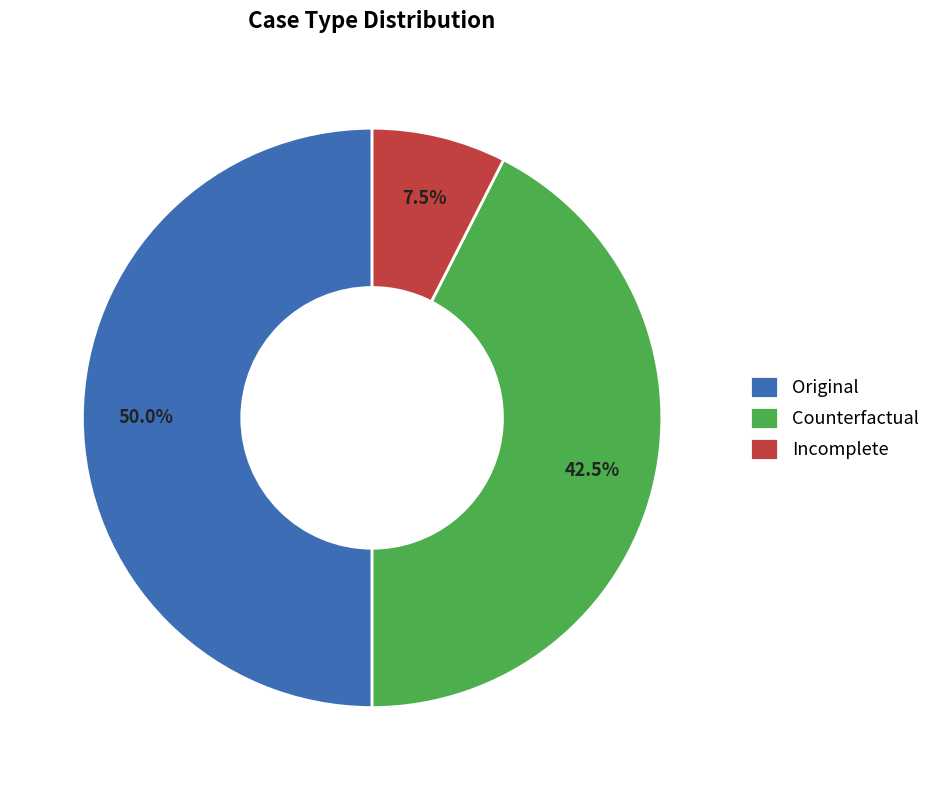

Does Counterfactual account for over 50% of the chart?

No